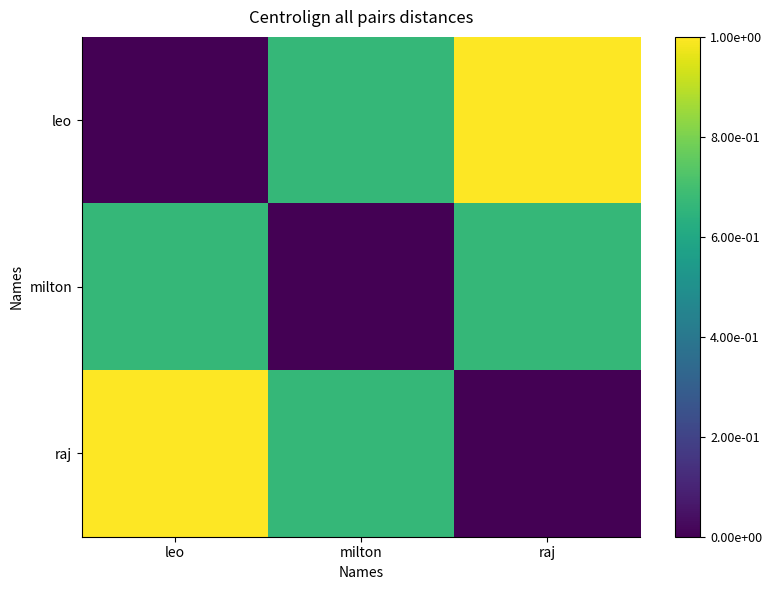

Rank the series at raj from highest to lowest value.

leo, milton, raj